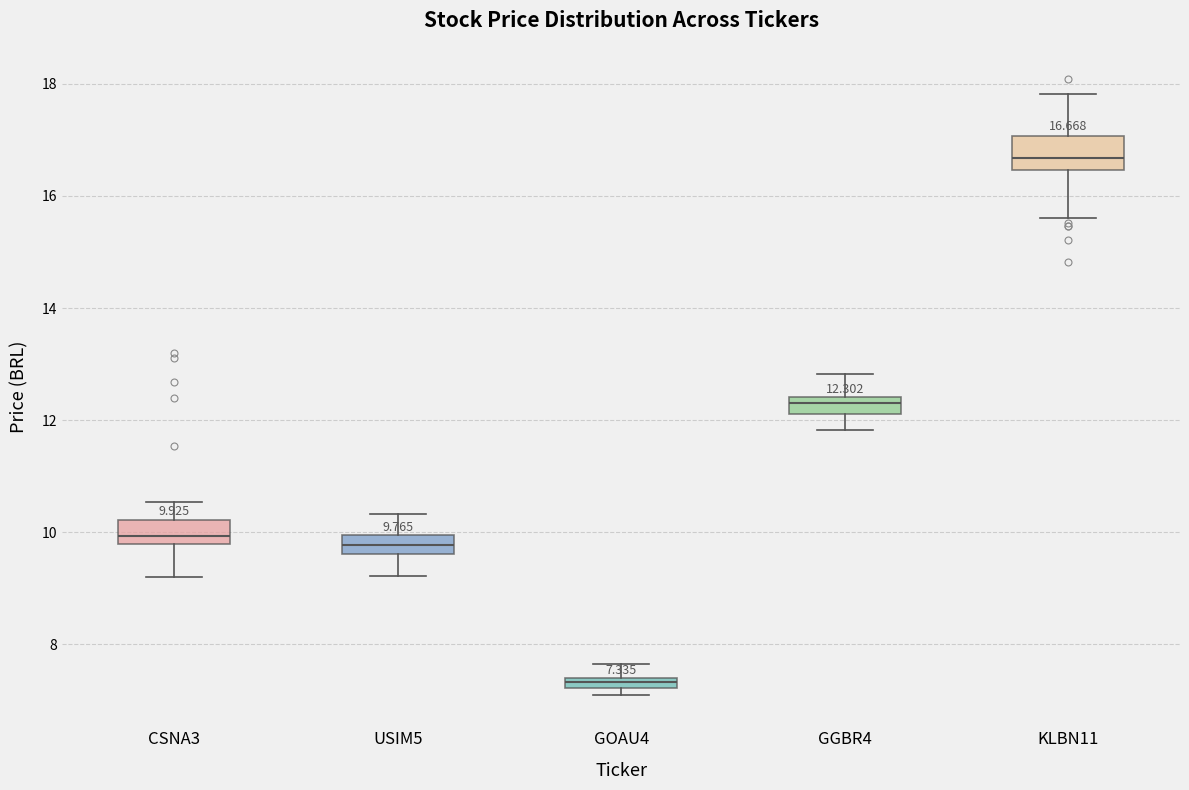

Which box's median line is the highest?

KLBN11